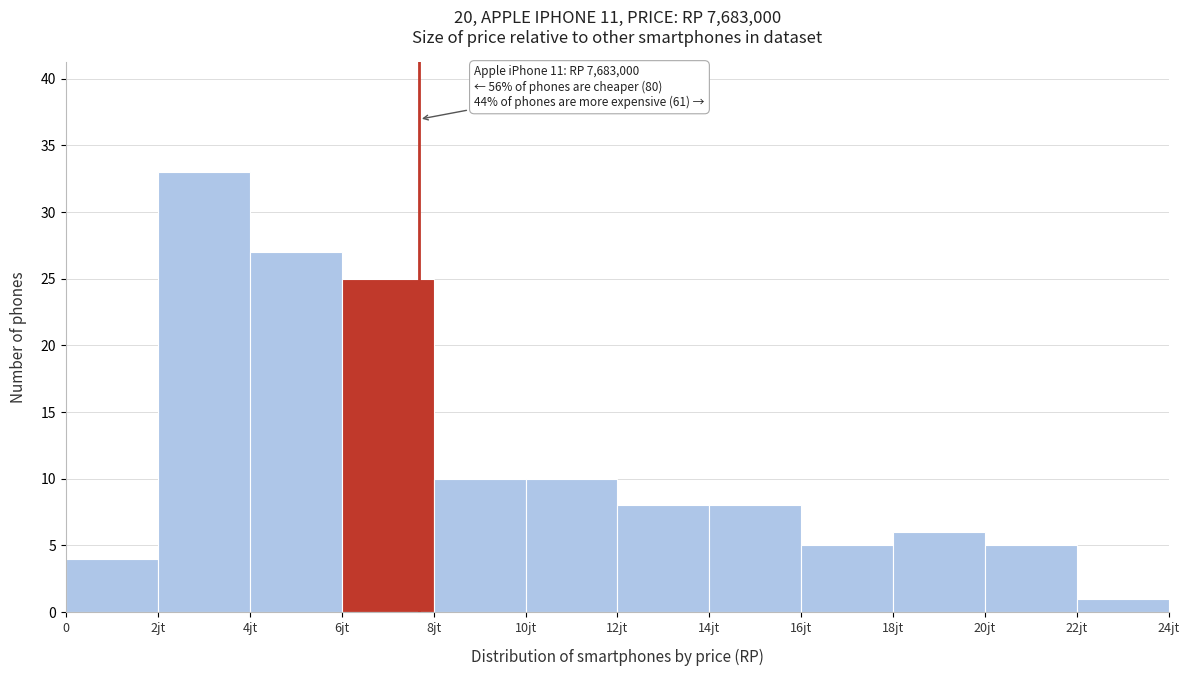

Reading right to left, transcribe all the data shown in this chart.

1	5	6	5	8	8	10	10	25	27	33	4